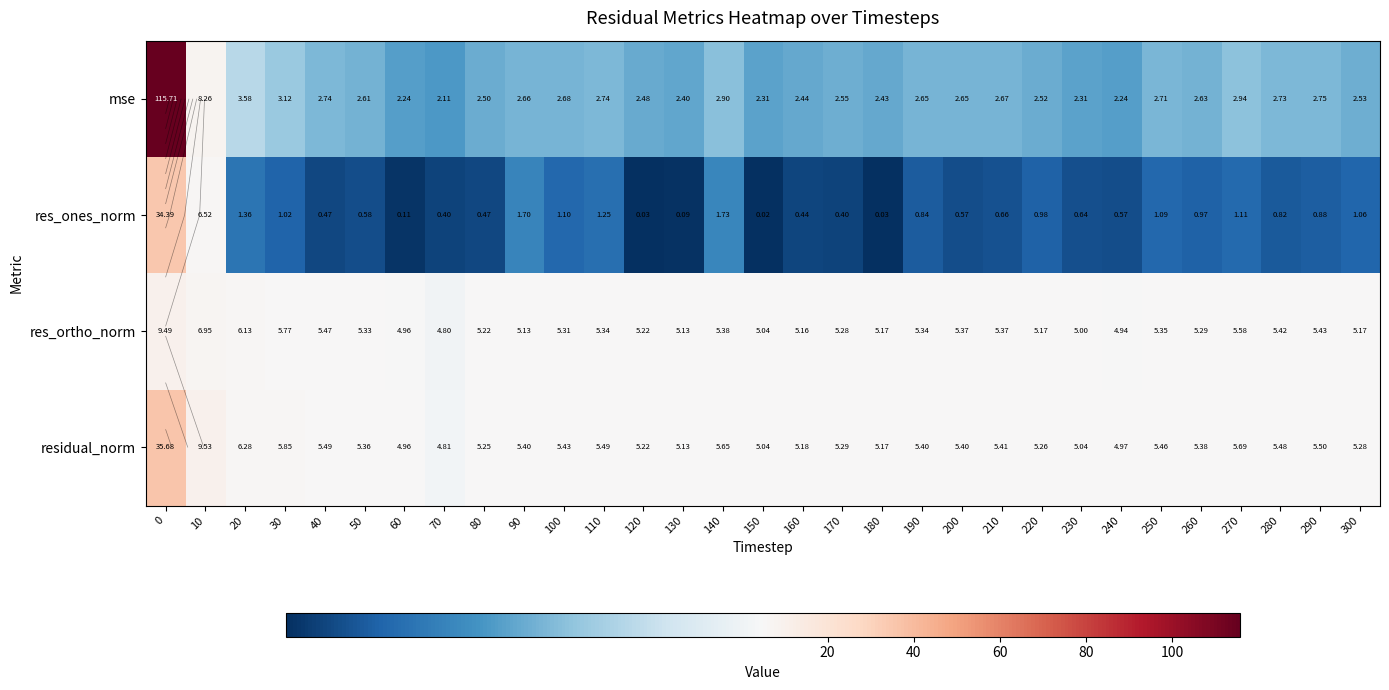

What is the difference between the residual_norm values at 60 and 230?

0.1